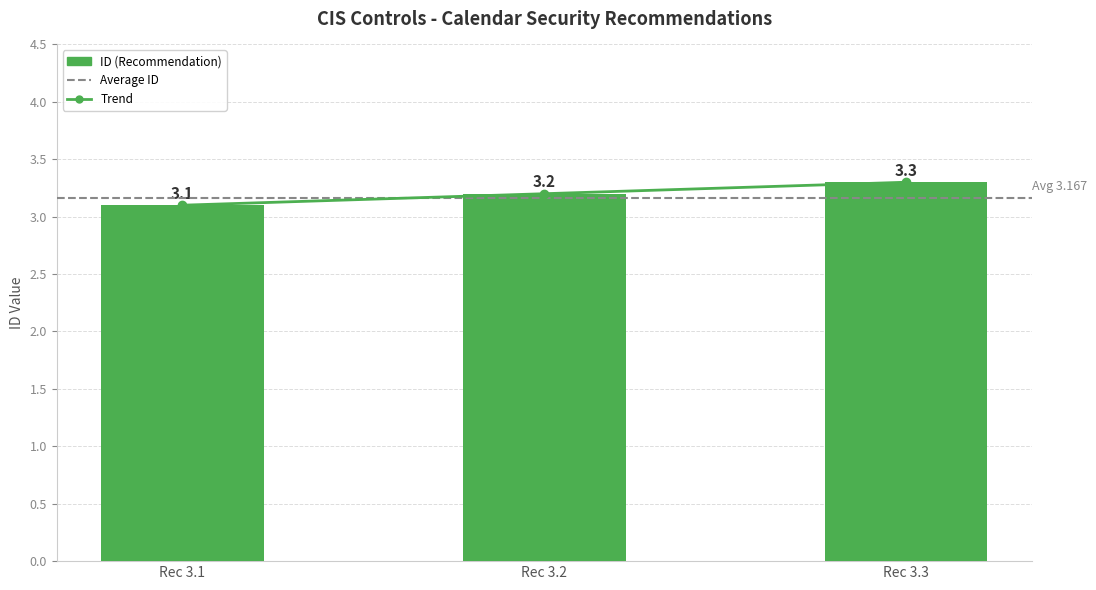

True or false: Trend has a value of 3.3 at Rec 3.3.

True